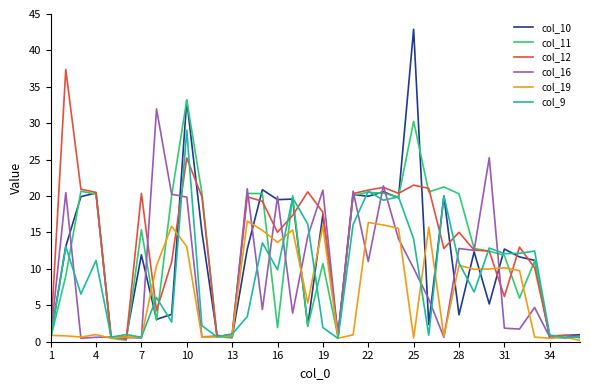

What is the maximum value for col_11?

33.2